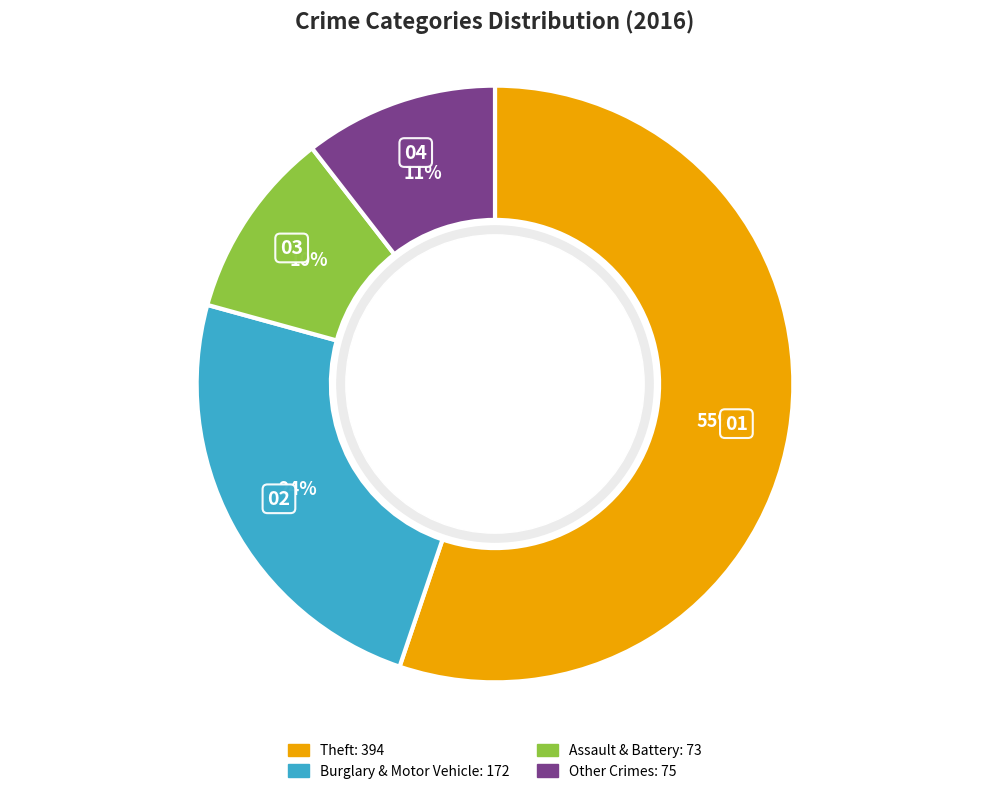

To the nearest percent, what is the average slice percentage?

25%